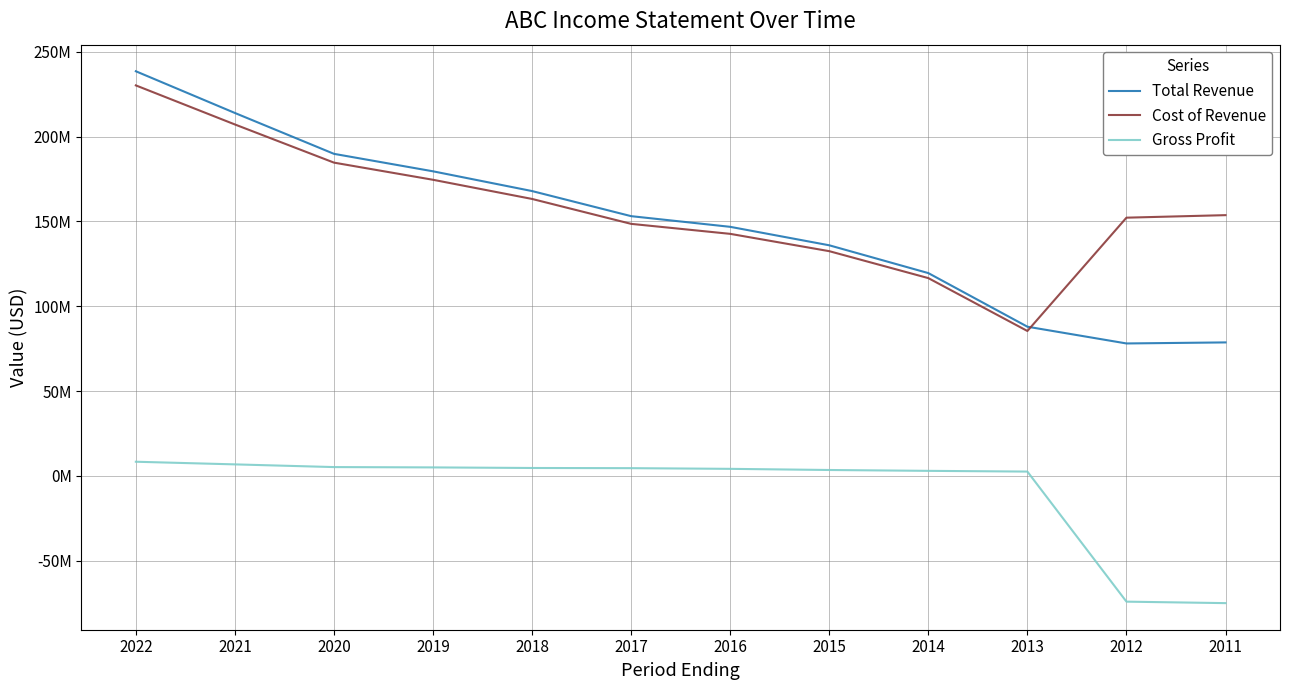

What are all the series names shown in the legend?

Total Revenue, Cost of Revenue, Gross Profit